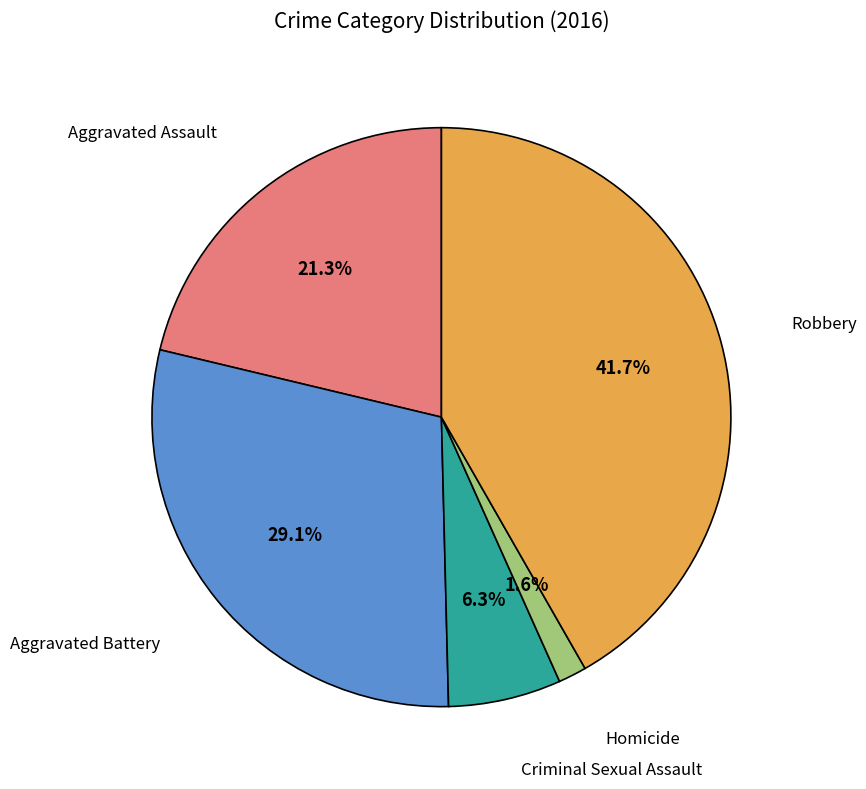

Does any single category account for the majority?

No